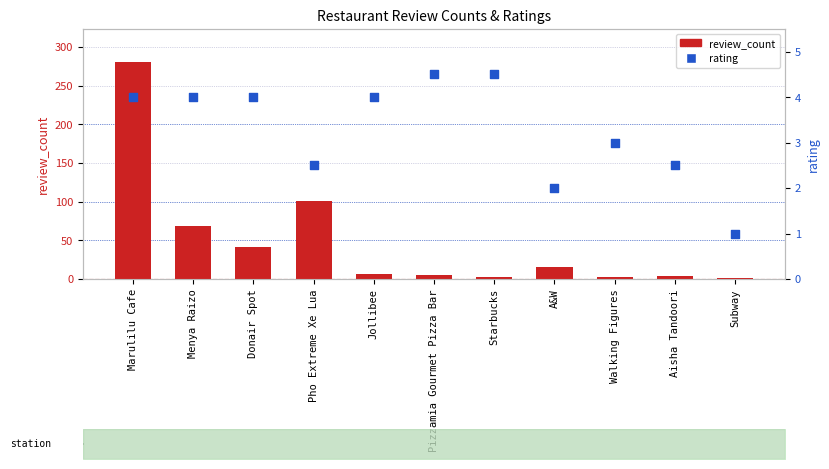

What is the total value across all series at Donair Spot?

46.0